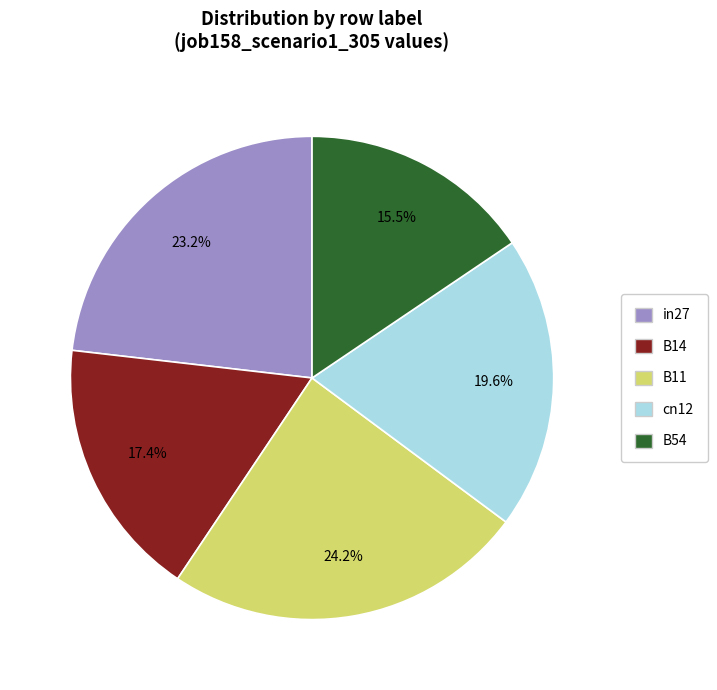

Does any single category account for the majority?

No